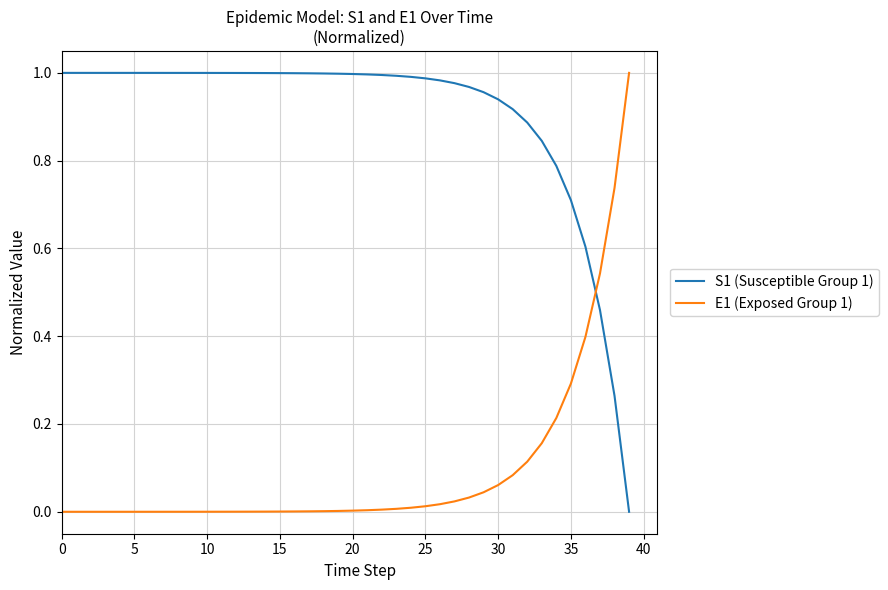

How many positive values does the S1 (Susceptible Group 1) series have?

39